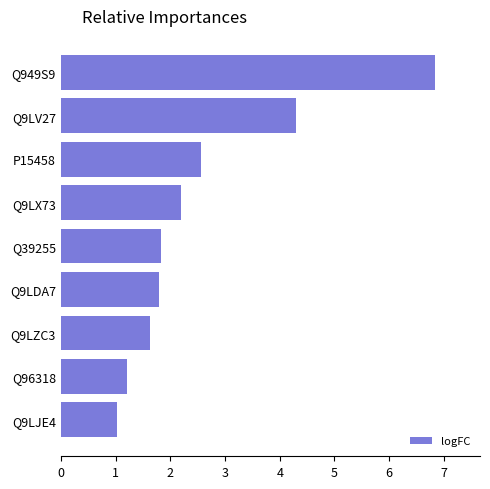

Reading bottom to top, what are all the values shown in this chart?

Q9LJE4=1.0	Q96318=1.2	Q9LZC3=1.6	Q9LDA7=1.8	Q39255=1.8	Q9LX73=2.2	P15458=2.6	Q9LV27=4.3	Q949S9=6.8